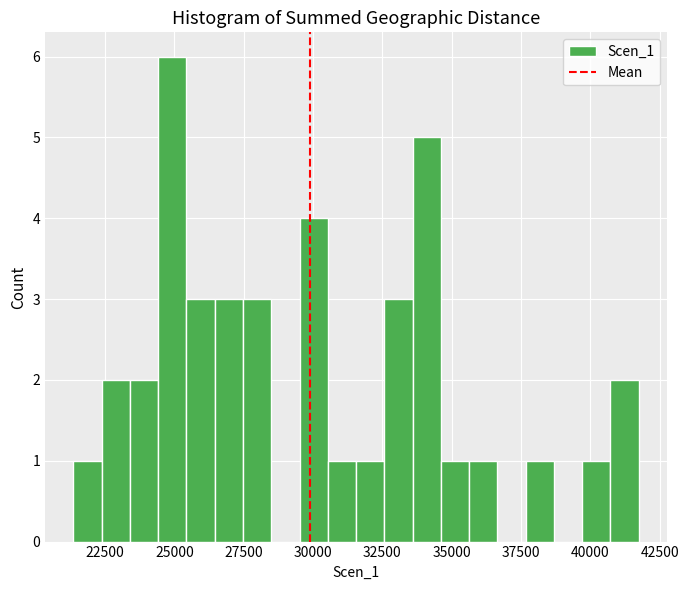

Around what value on the x-axis is the tallest bar? Give the approximate position of its centre, as read against the axis.

25000